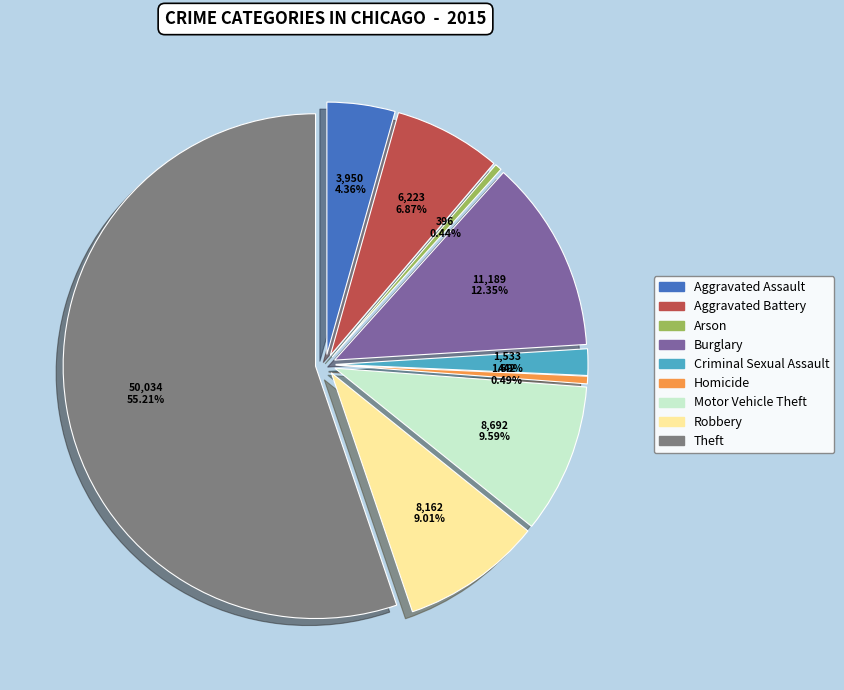

How many slices are in this pie chart?

9